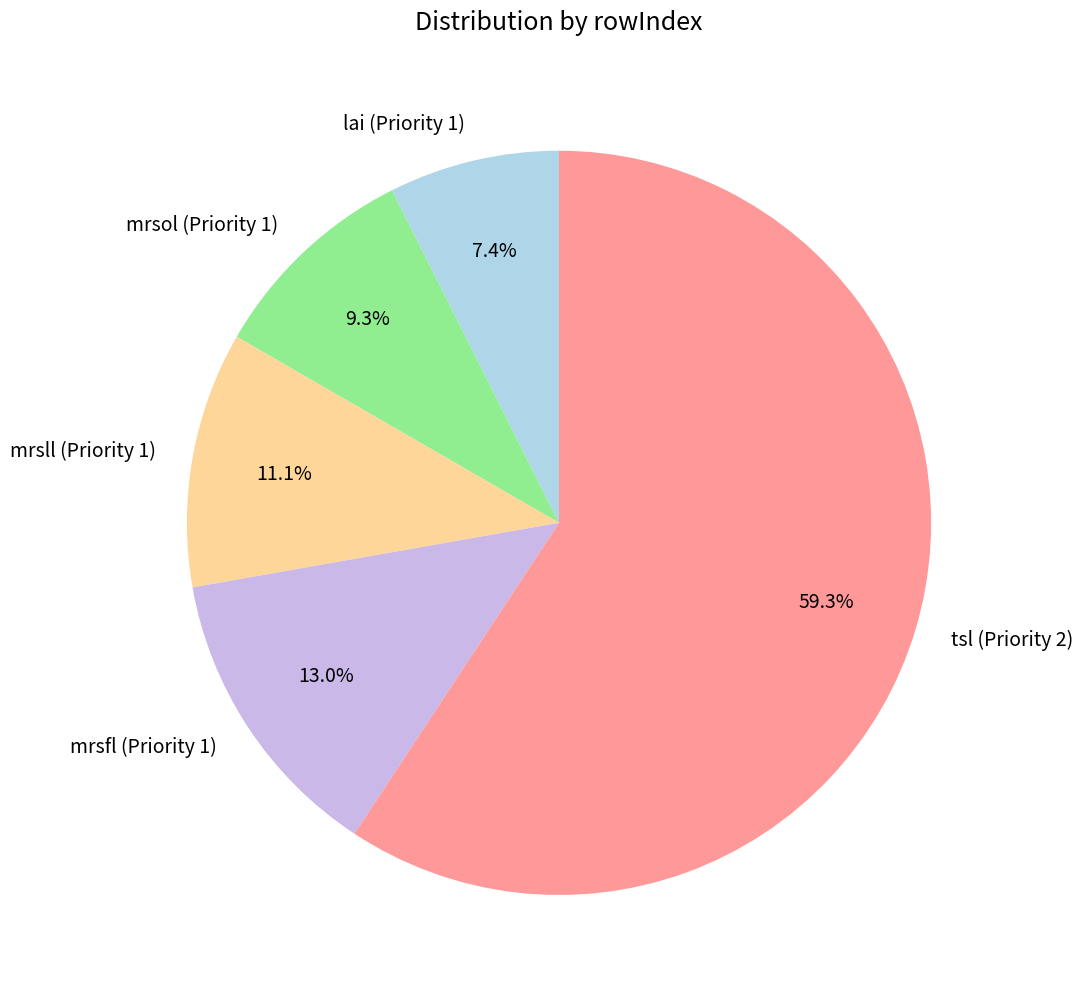

To the nearest percent, what is the combined percentage of tsl (Priority 2) and mrsol (Priority 1)?

69%